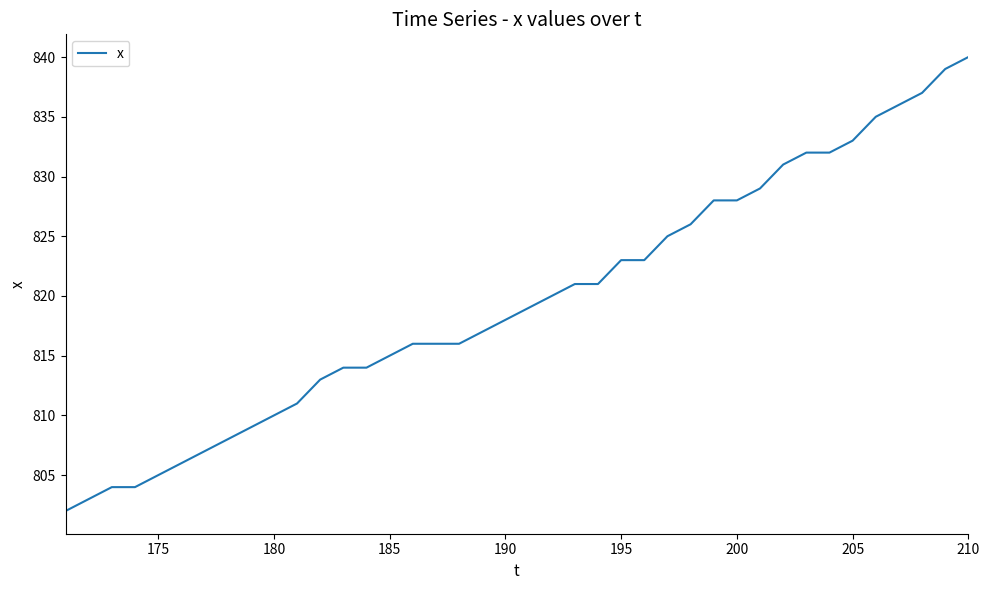

What is the smallest value displayed?

802